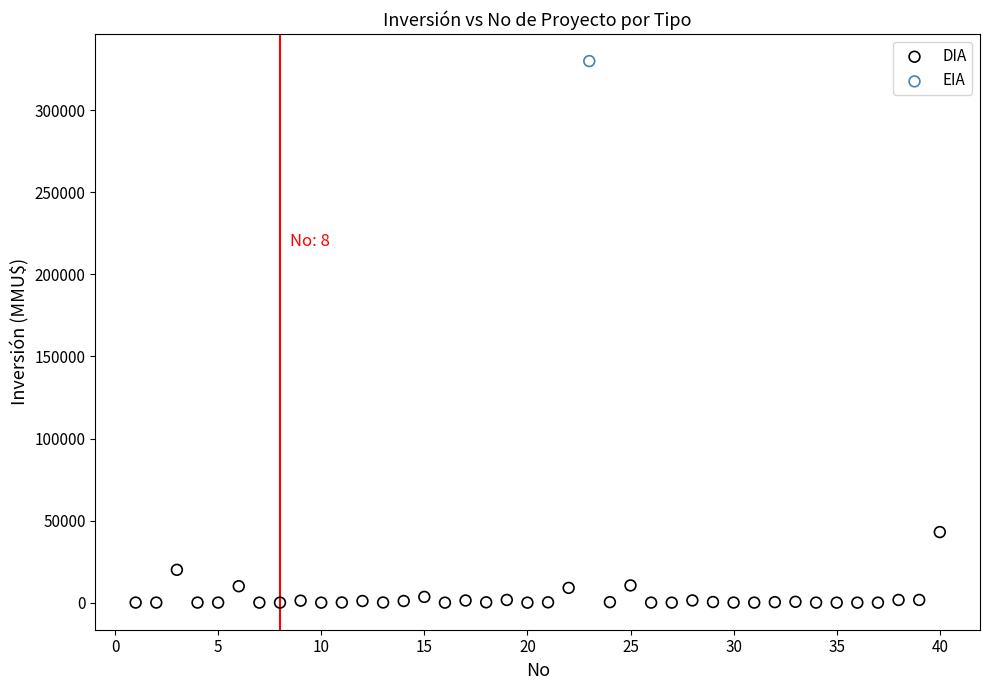

What are all the series names shown in the legend?

DIA, EIA